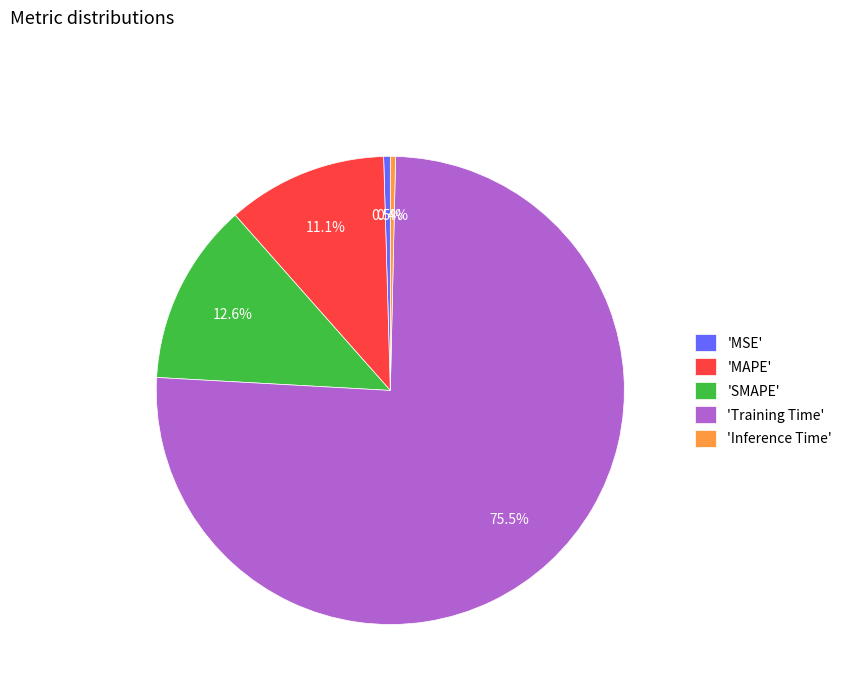

Which slice represents more than half of the pie?

'Training Time'